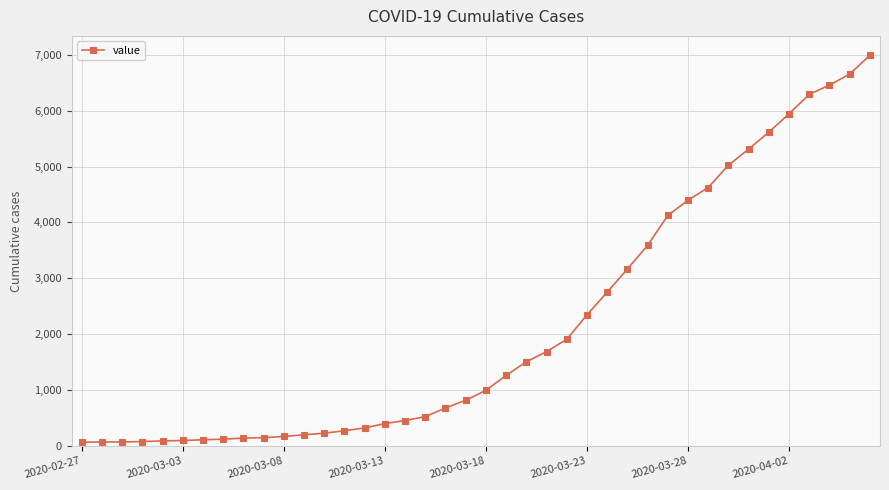

What is the greatest value displayed?

6995